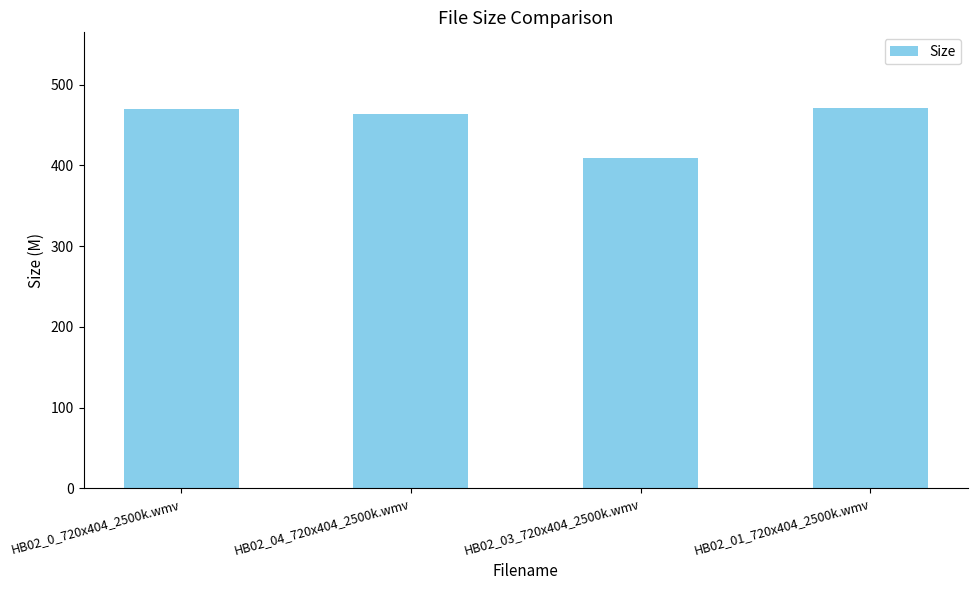

Does the chart contain stacked bars?

No